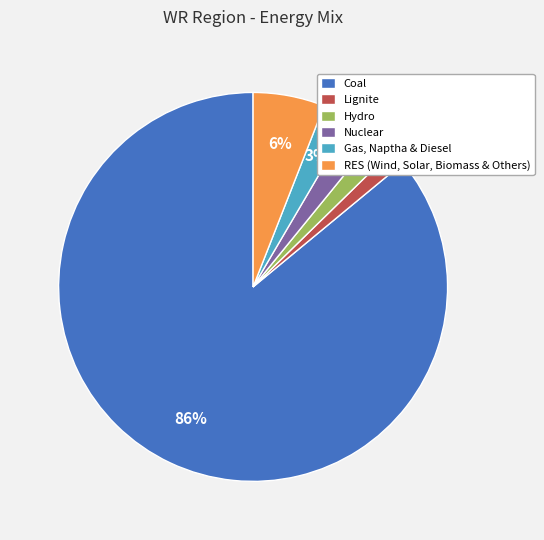

Which category has the biggest portion of the pie?

Coal